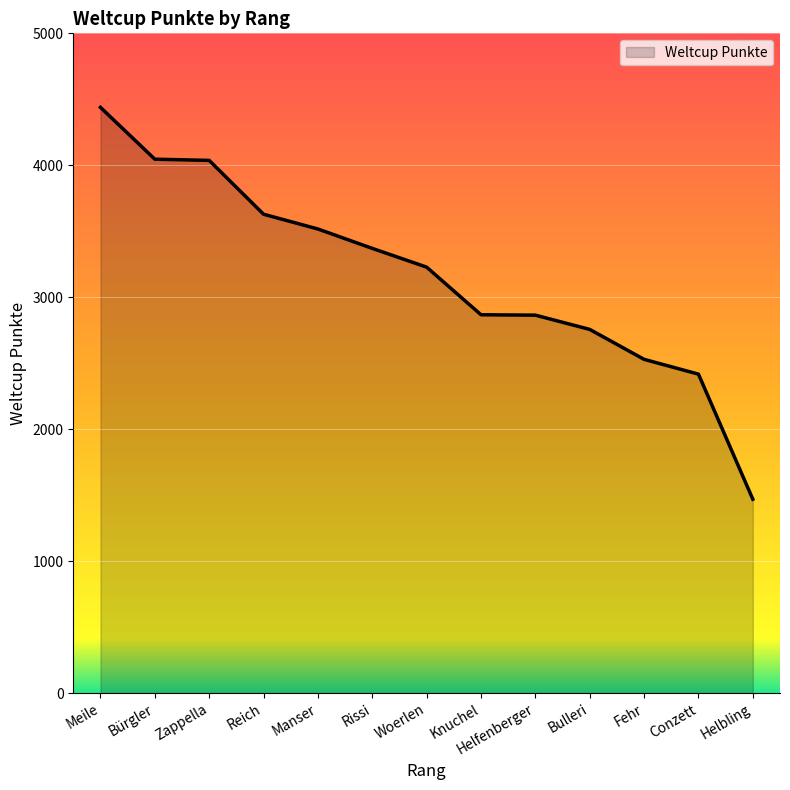

Which label corresponds to the largest value in the chart?

Meile